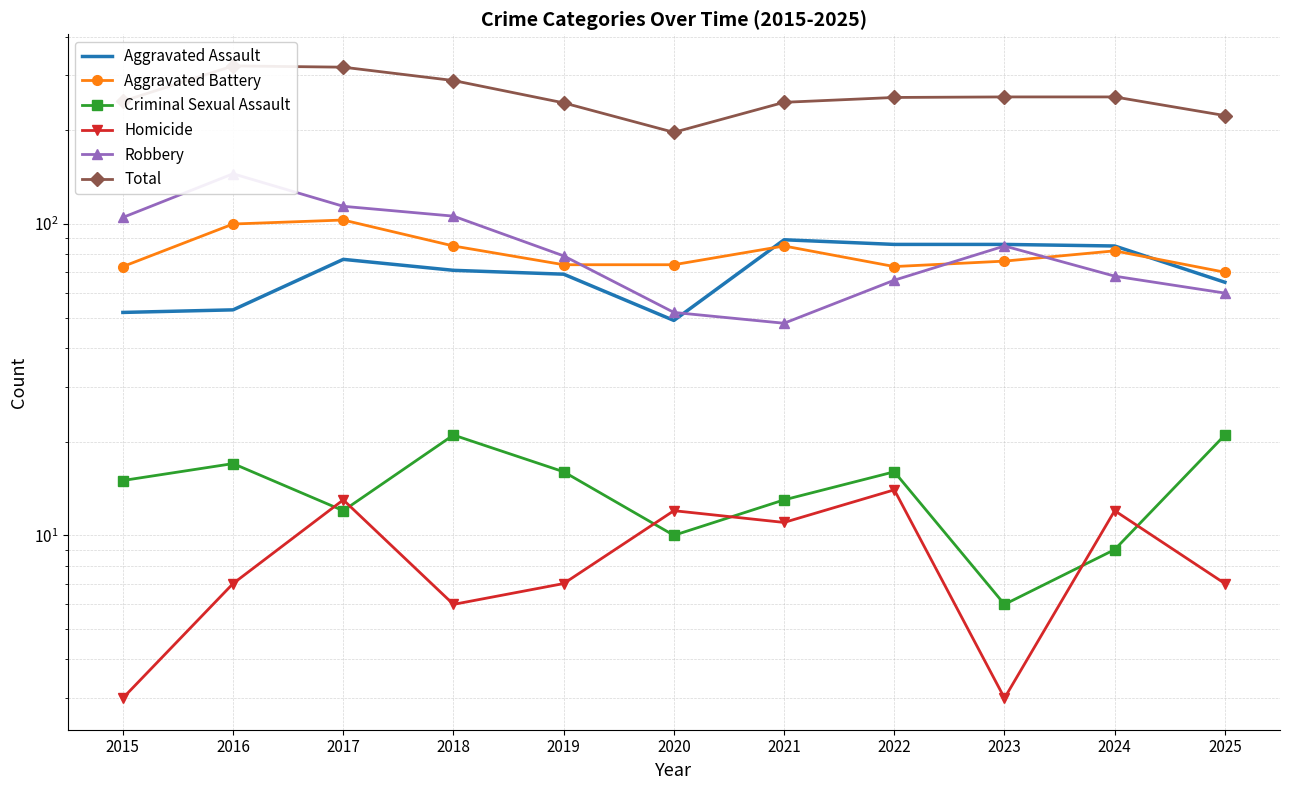

Reading left to right, what are all the values shown in this chart?

Aggravated Assault: 52	53	77	71	69	49	89	86	86	85	65
Aggravated Battery: 73	100	103	85	74	74	85	73	76	82	70
Criminal Sexual Assault: 15	17	12	21	16	10	13	16	6	9	21
Homicide: 3	7	13	6	7	12	11	14	3	12	7
Robbery: 105	145	114	106	79	52	48	66	85	68	60
Total: 248	322	319	289	245	197	246	255	256	256	223